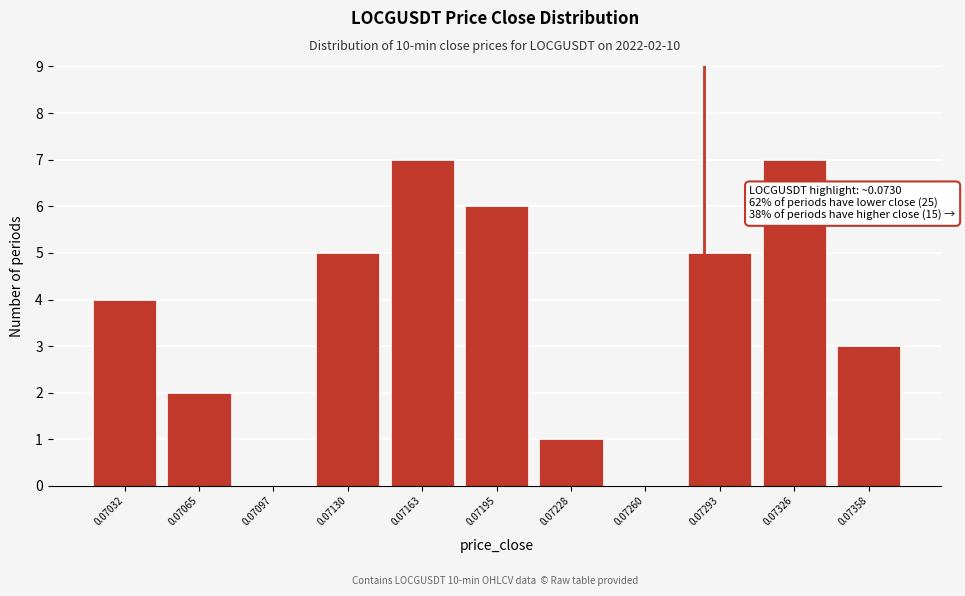

Reading right to left, extract all data points from this chart.

0.07358=3	0.07326=7	0.07293=5	0.07260=0	0.07228=1	0.07195=6	0.07163=7	0.07130=5	0.07097=0	0.07065=2	0.07032=4